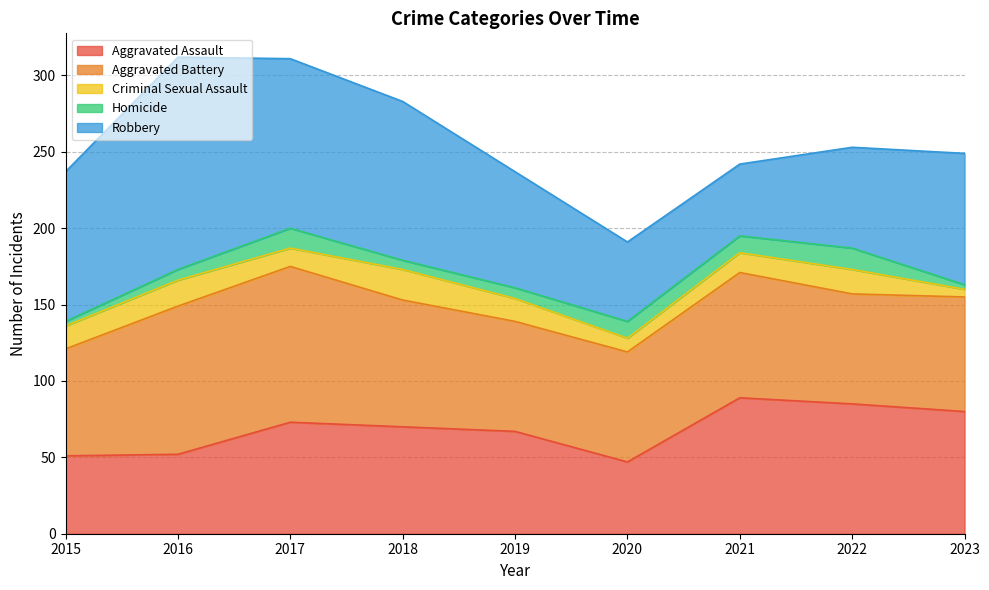

The Criminal Sexual Assault series shows 25 at 2019. True or false?

False